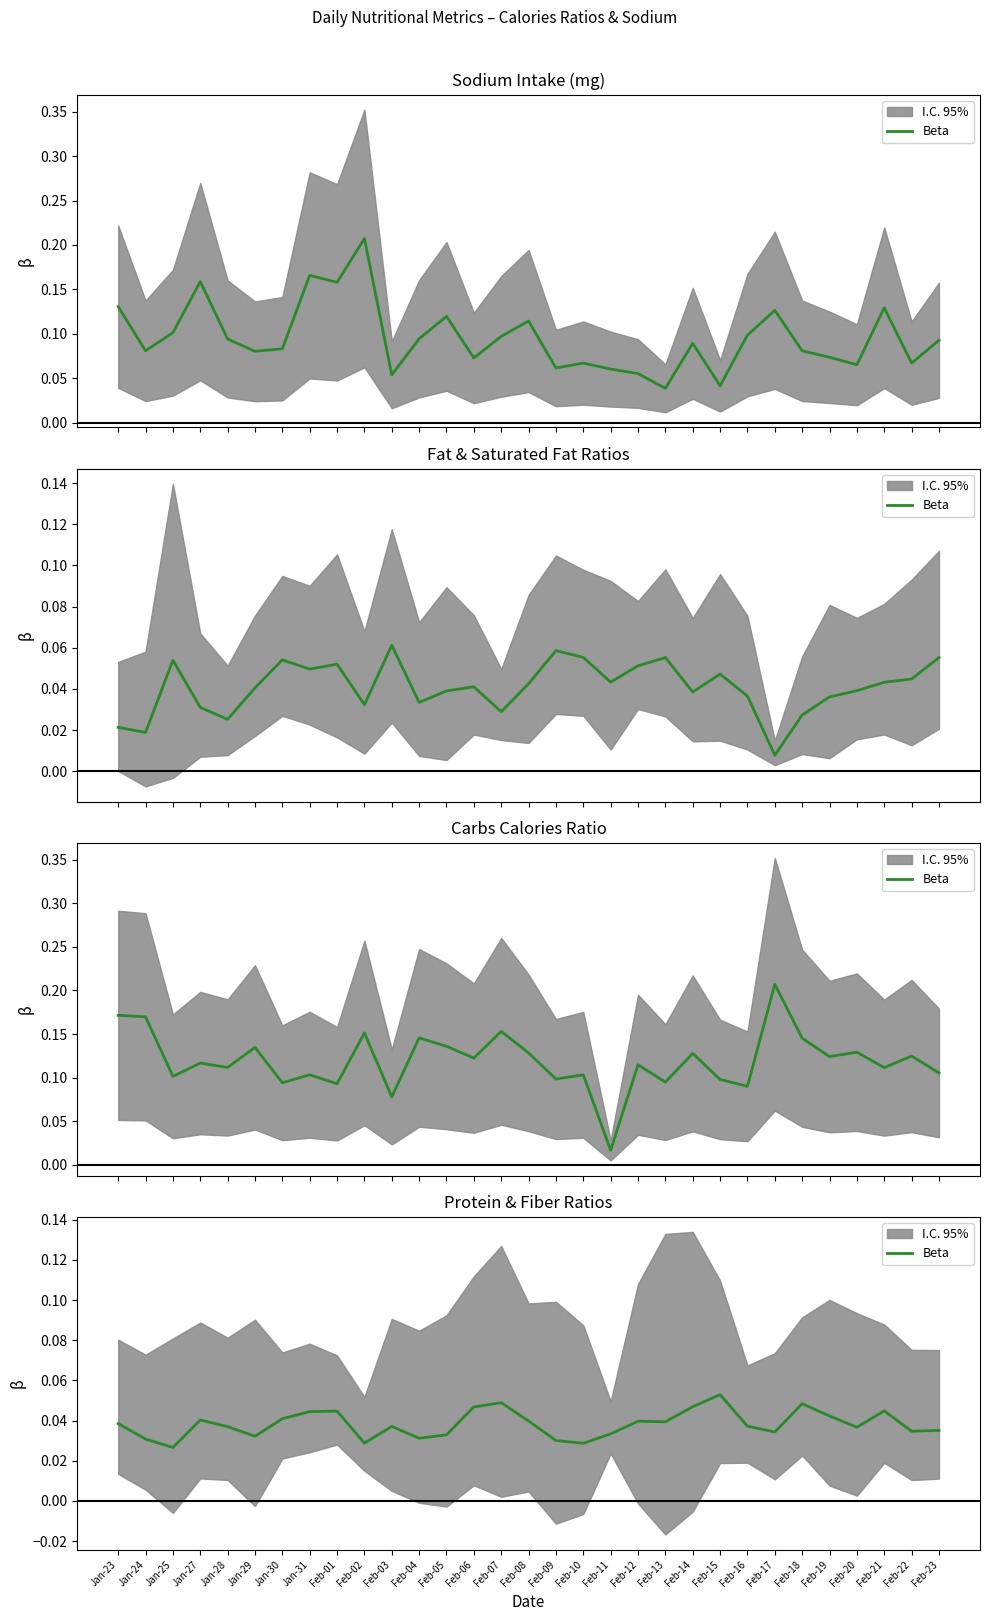

Does the chart have visible grid lines?

No